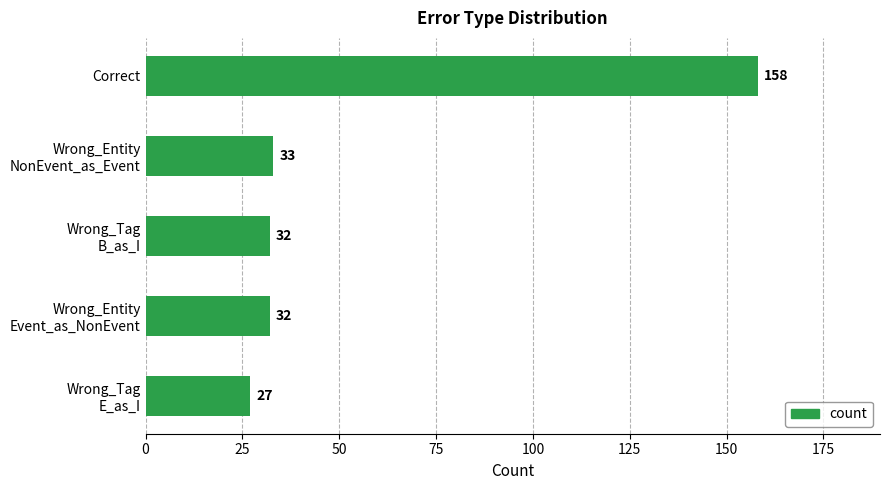

What is the difference between the second highest and minimum values?

6